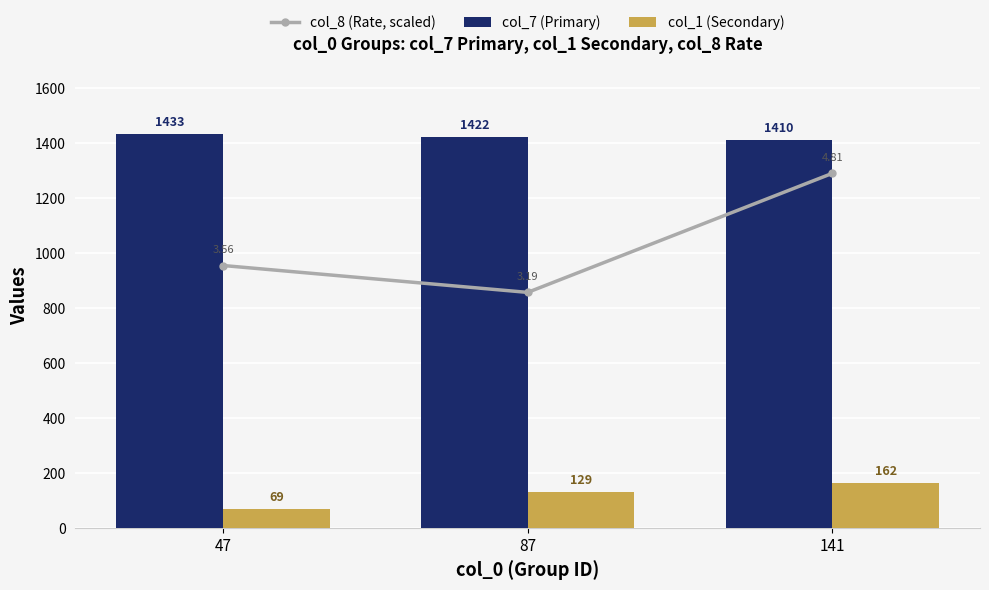

Reading right to left, what are all the values shown in this chart?

col_8 (Rate, scaled): 1289.7	856.6	954.4
col_7 (Primary): 1410.0	1422.0	1433.0
col_1 (Secondary): 162.0	129.0	69.0